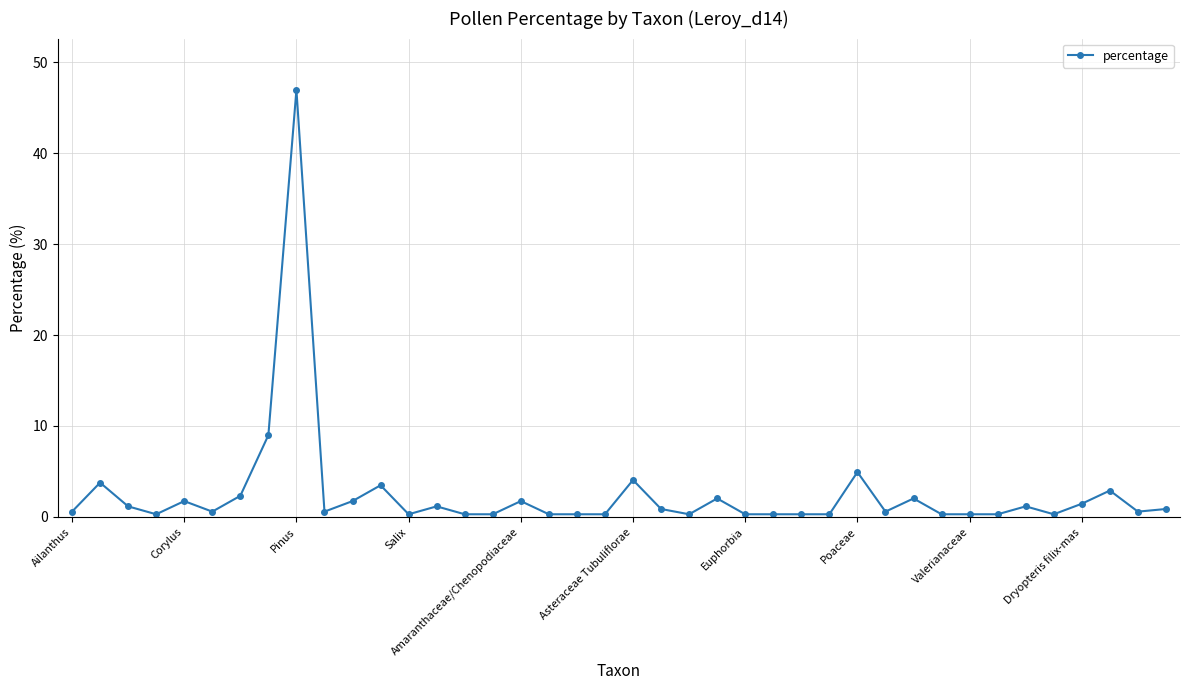

True or false: the data has more than 0 interior local peaks.

True